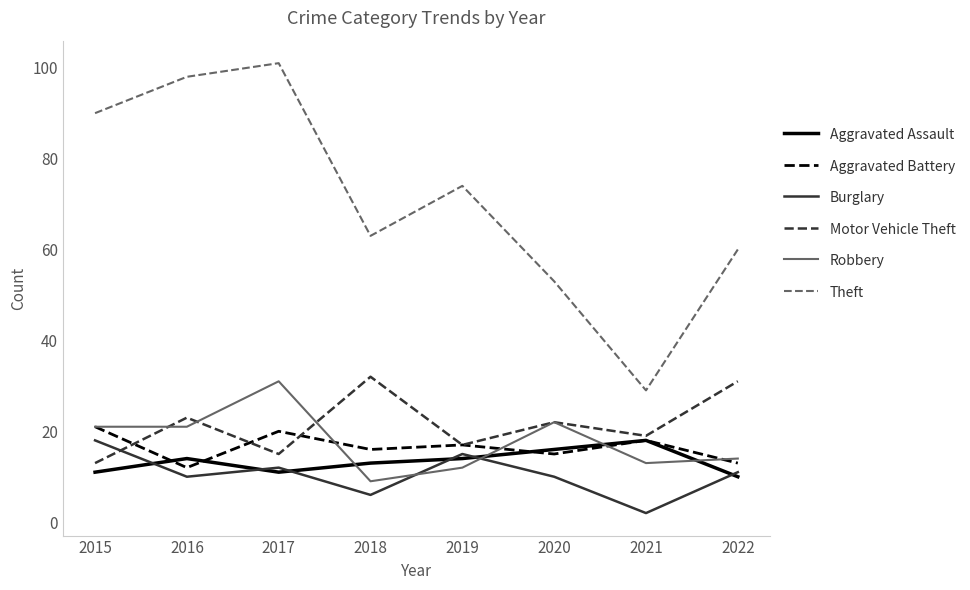

At which category does Aggravated Assault reach its first local peak?

2016